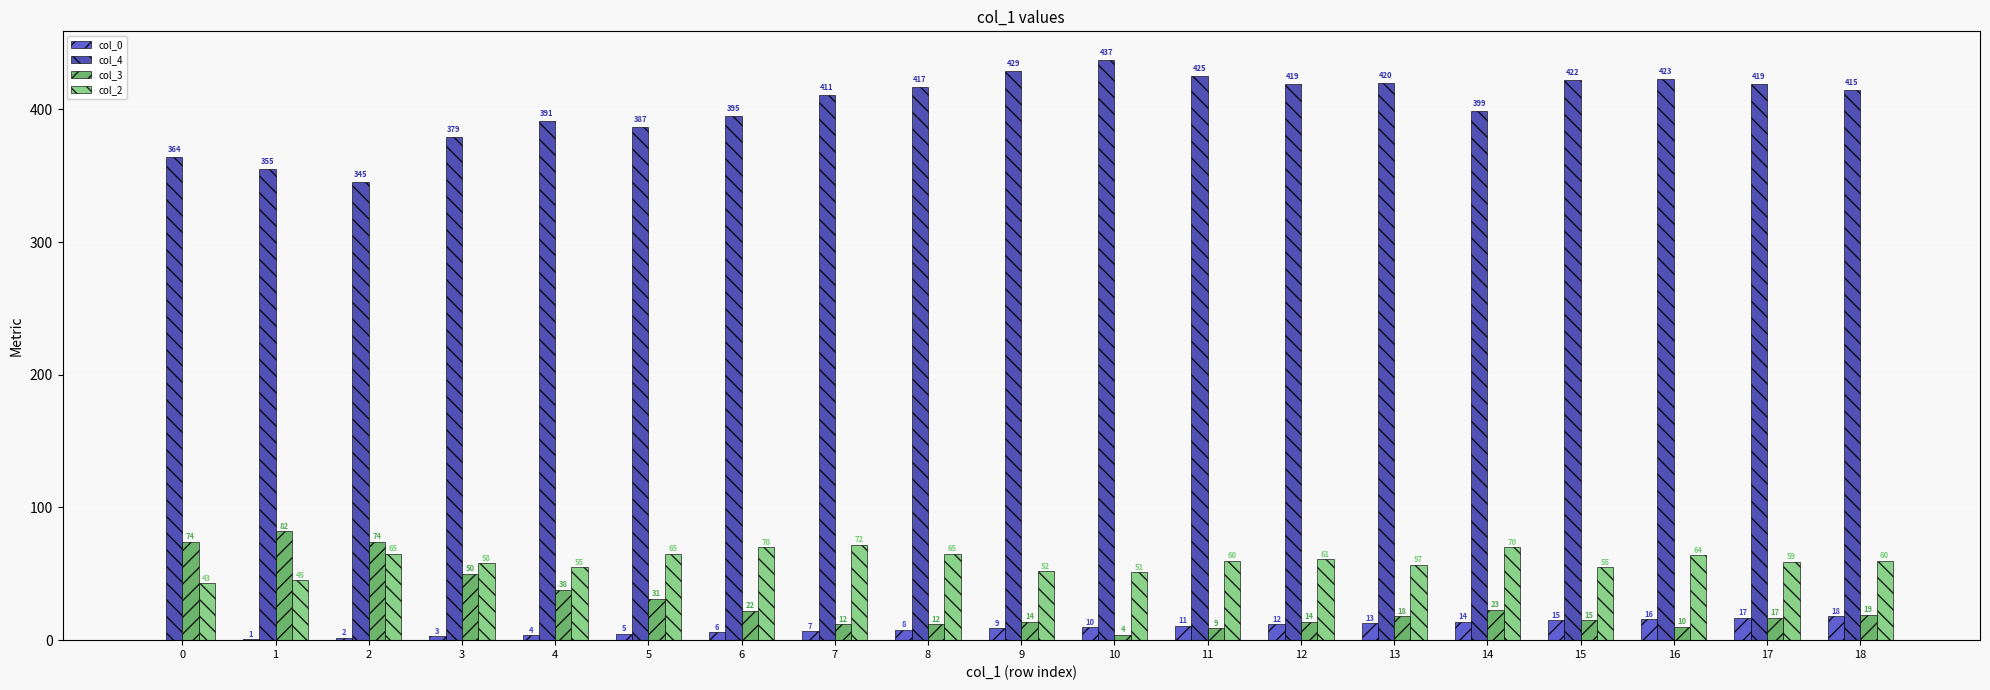

What is the total value across all series at 12?

506